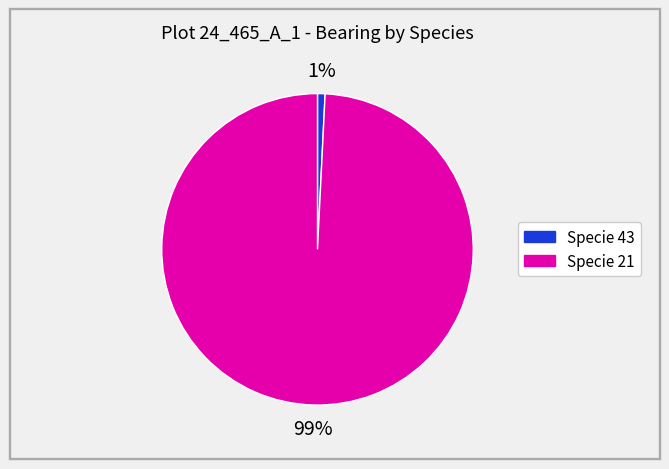

Is there a majority slice in this chart?

Yes